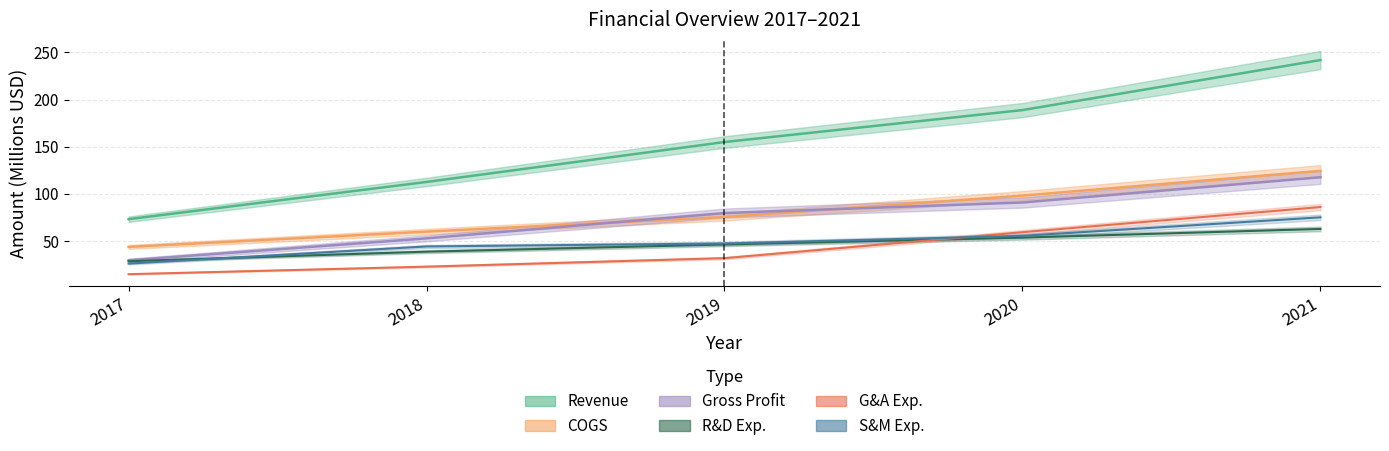

Which series ends up on top after the final intersection of Research and Development Exp. and Selling and Marketing Exp.?

Selling and Marketing Exp.